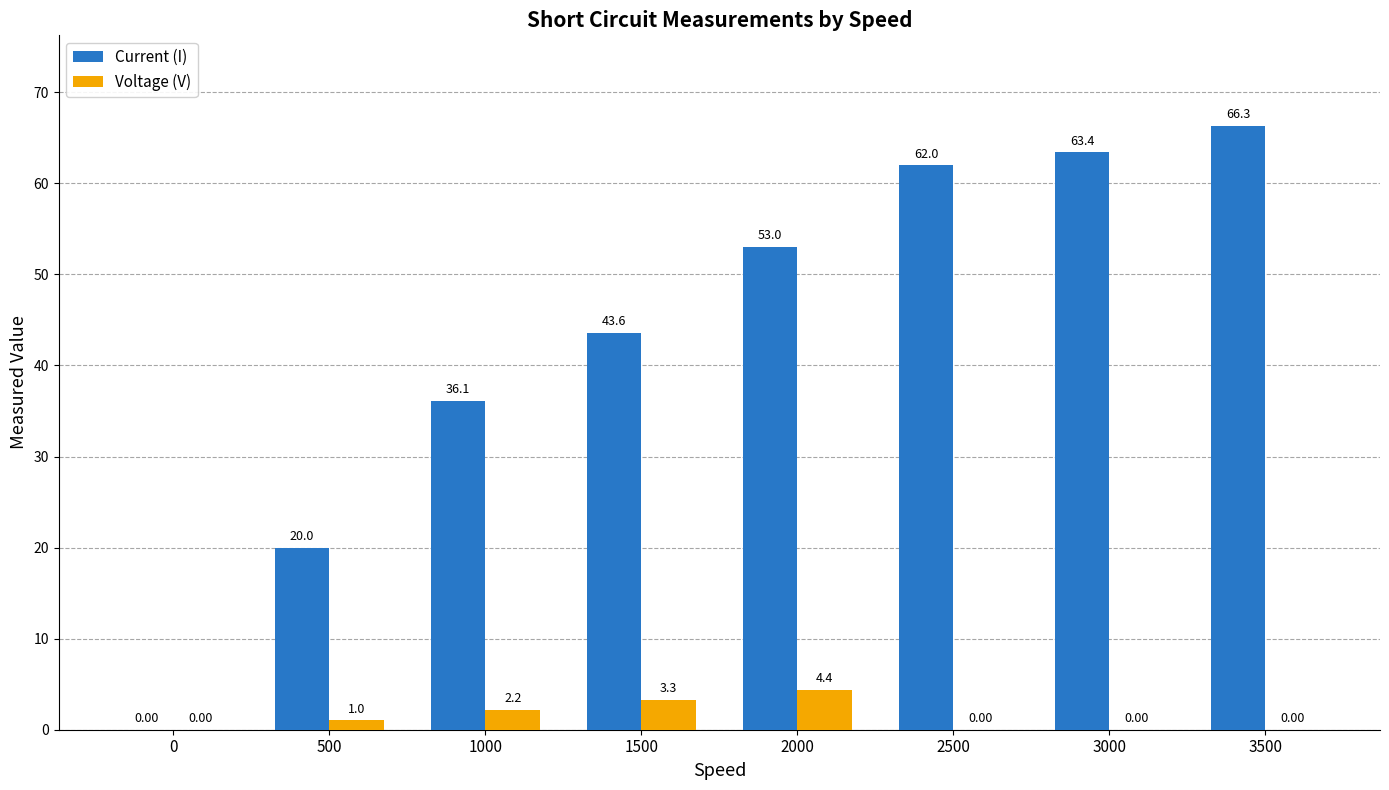

What is the sum of the Current (I) values at 2000 and 1500?

96.6